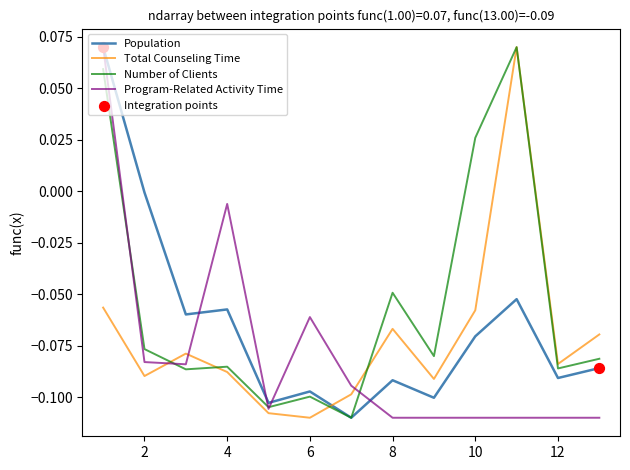

After their last crossing, which series has the higher values: Population or Total Counseling Time?

Total Counseling Time